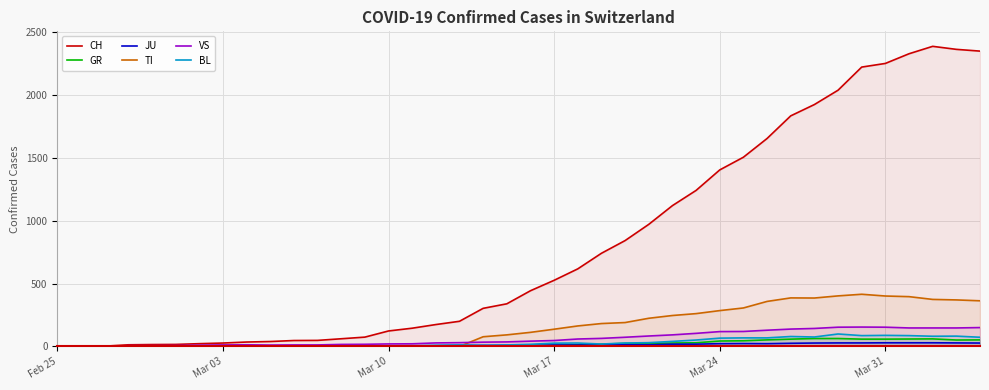

How many lines are shown in the chart?

6